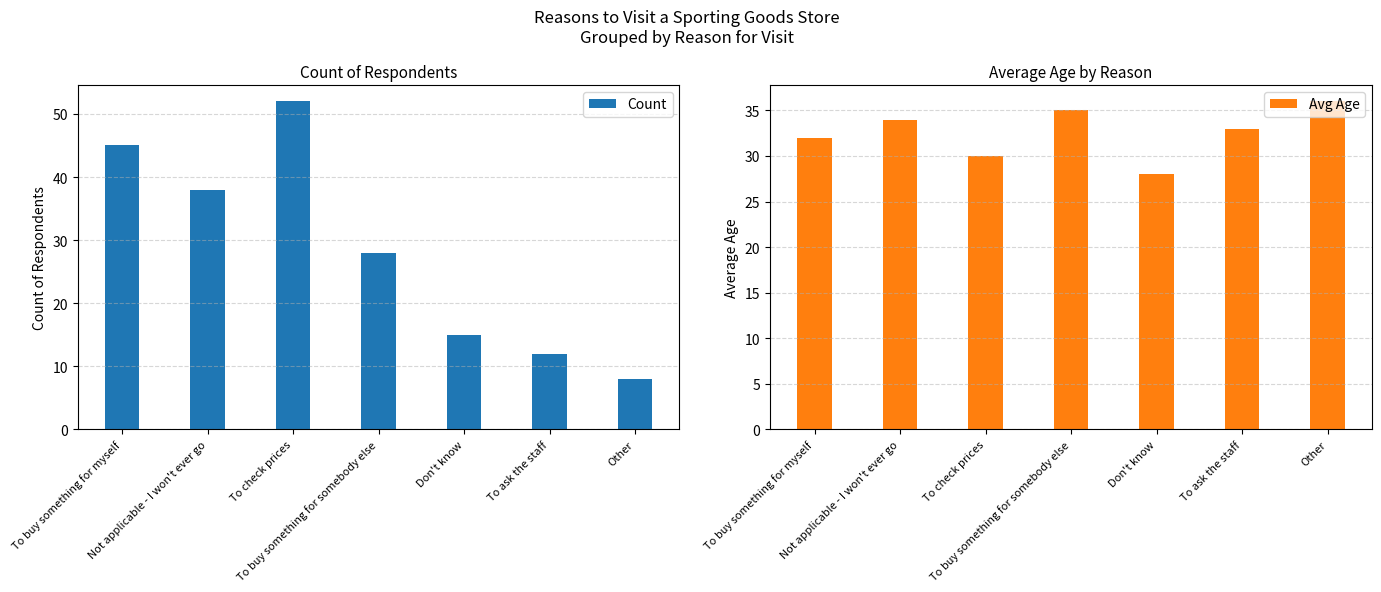

At how many categories does at least one series exceed 9?

7